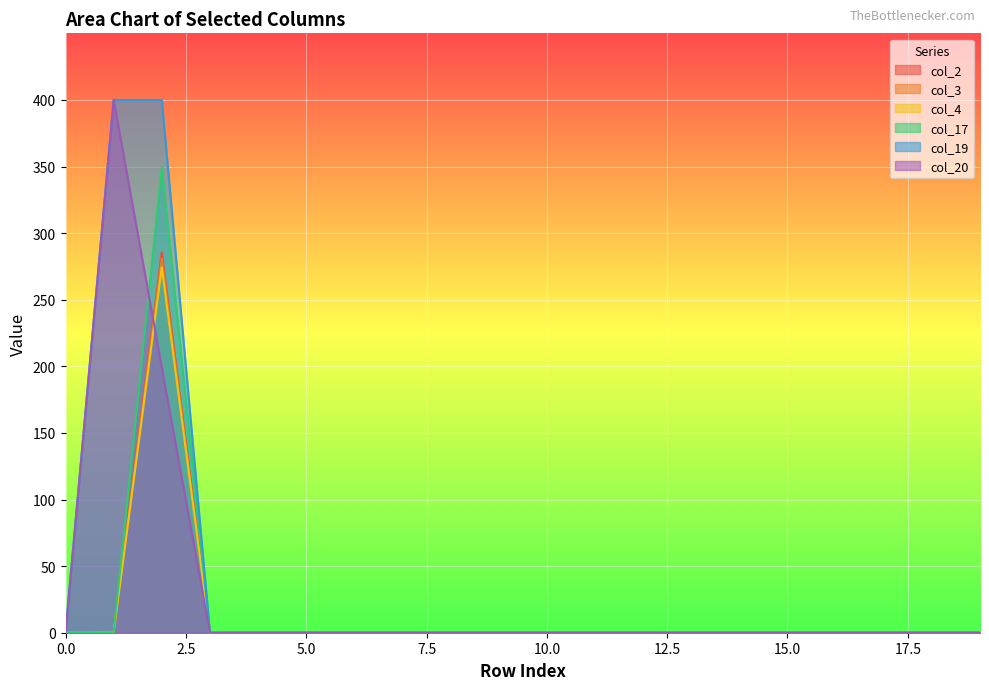

How many values in col_19 are above zero?

2